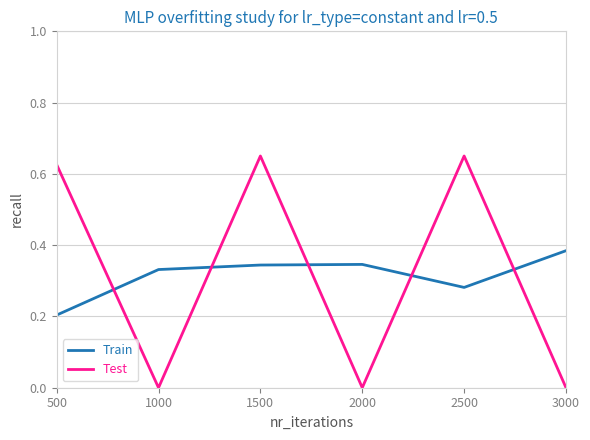

The value of Train at 2000 is 0.6. True or false?

False